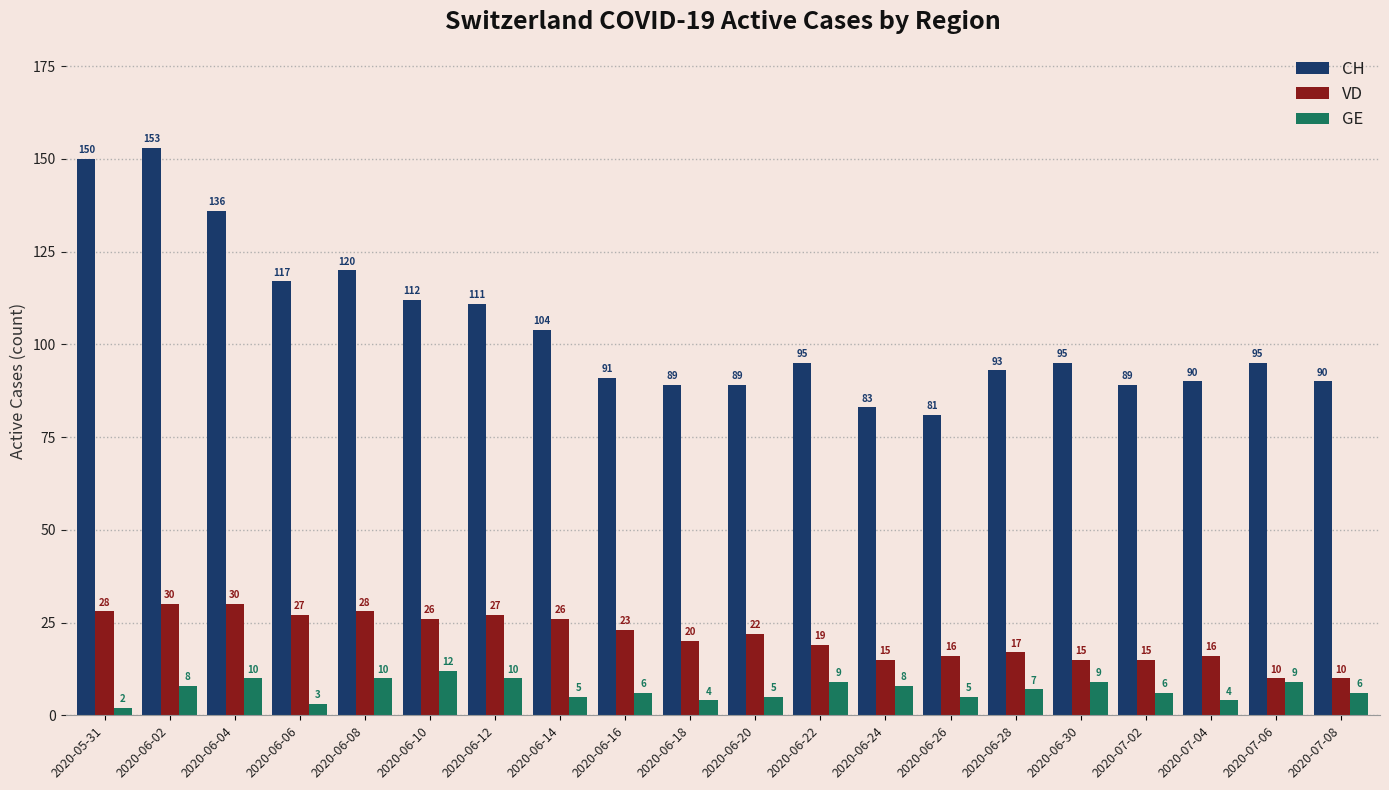

What is the lowest value of the GE series?

2